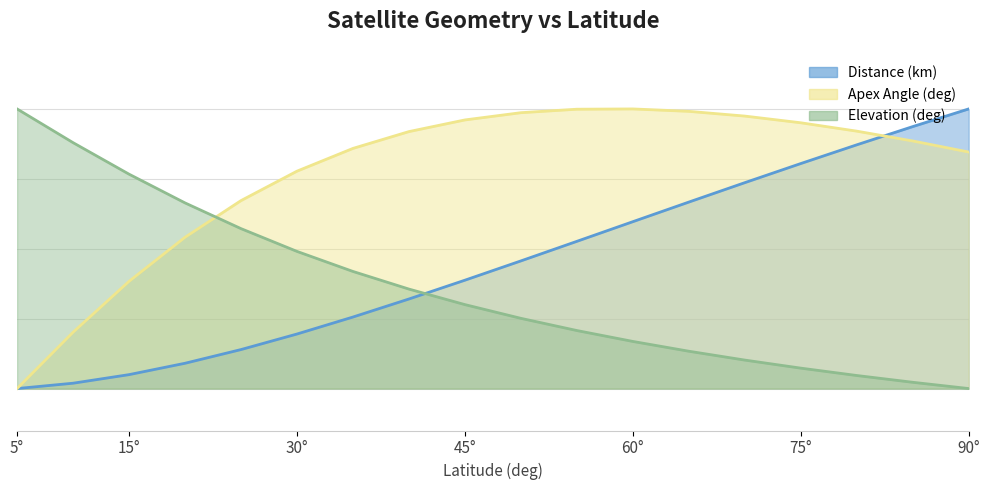

What is the sum of the Apex Angle (deg) values at 50 and 65?

197.8